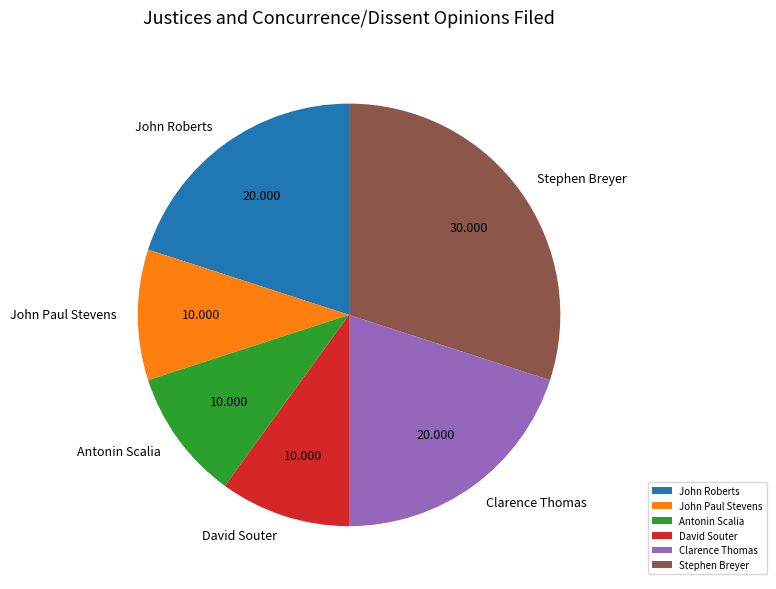

Is David Souter the majority of the pie?

No